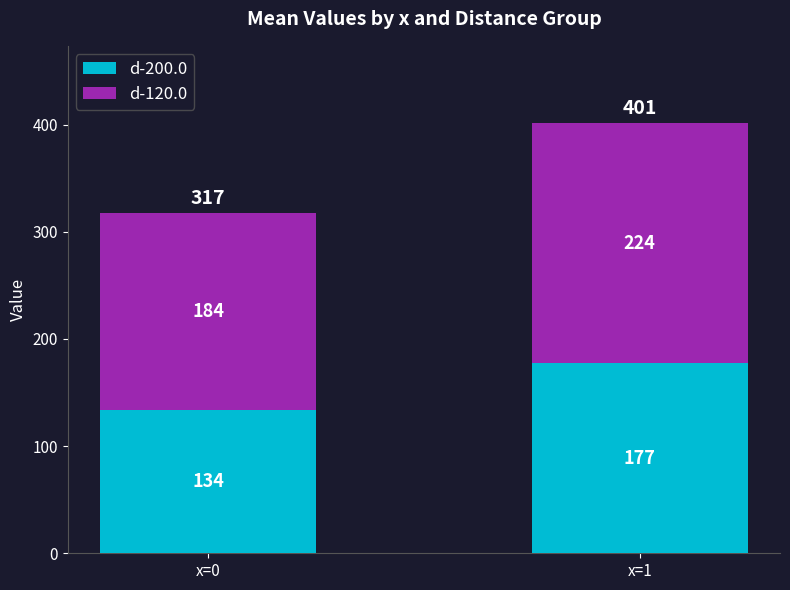

Read the d-200.0 value at x=0.

133.5